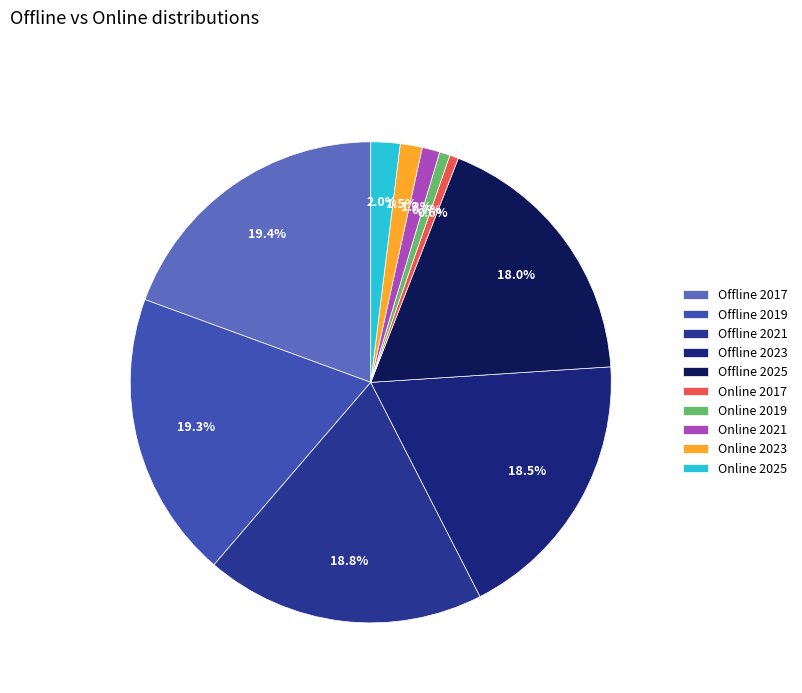

To the nearest percent, what is the average slice percentage?

10%